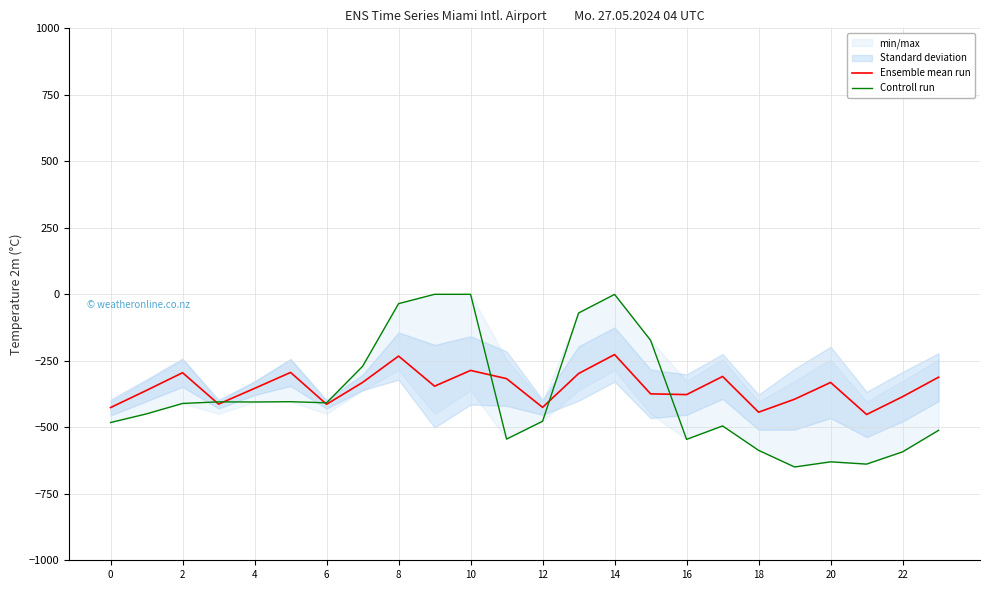

What is the sum of the Ensemble mean run values at 22 and 17?

-693.8